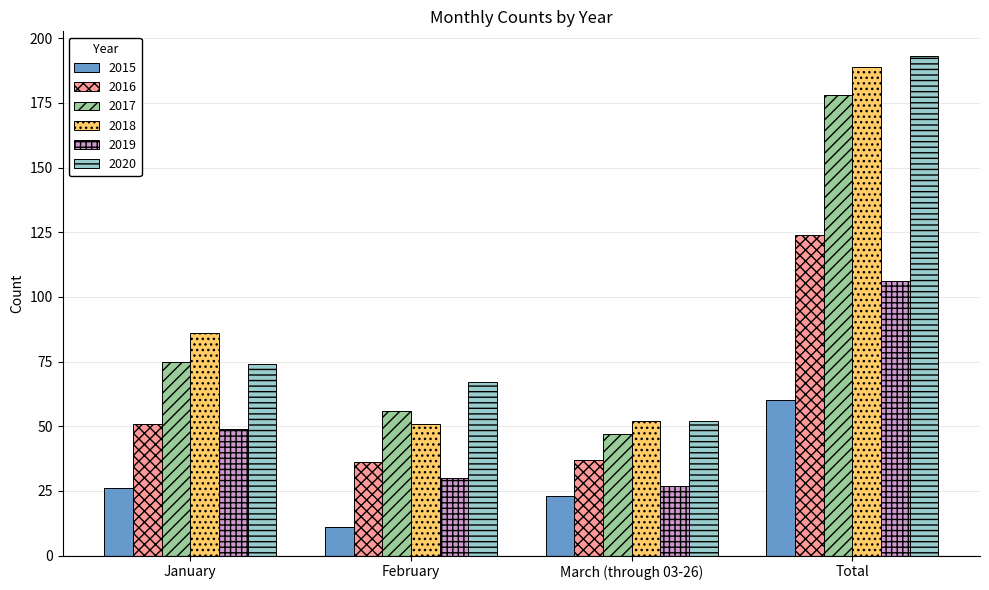

Rank the series at February from highest to lowest value.

2020, 2017, 2018, 2016, 2019, 2015